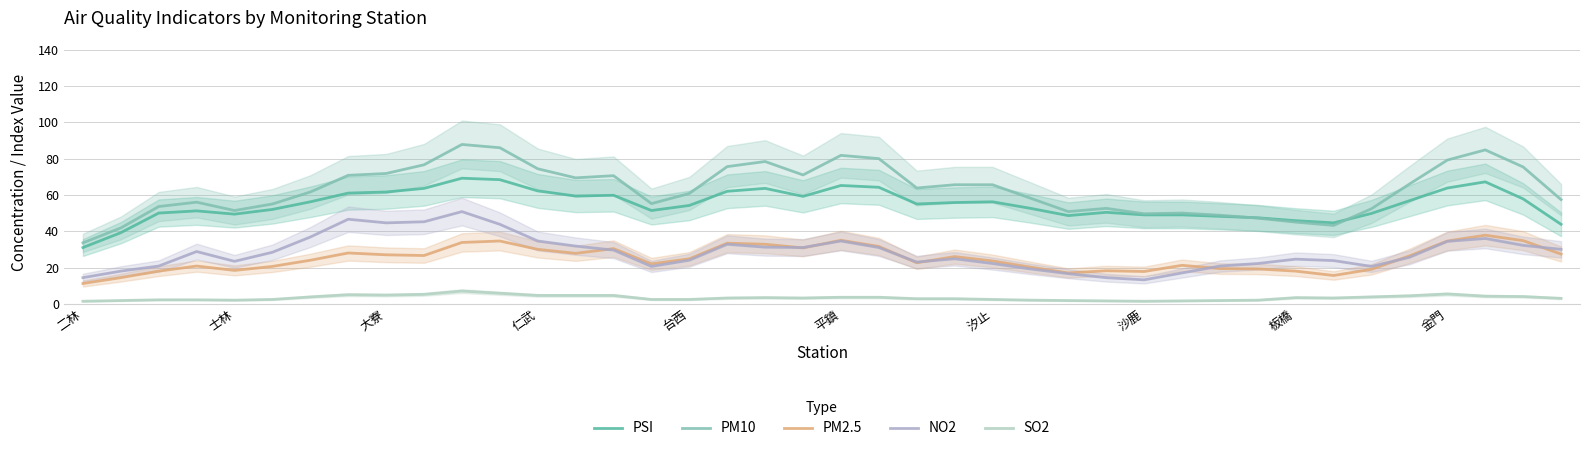

At how many categories does at least one series exceed 41?

39